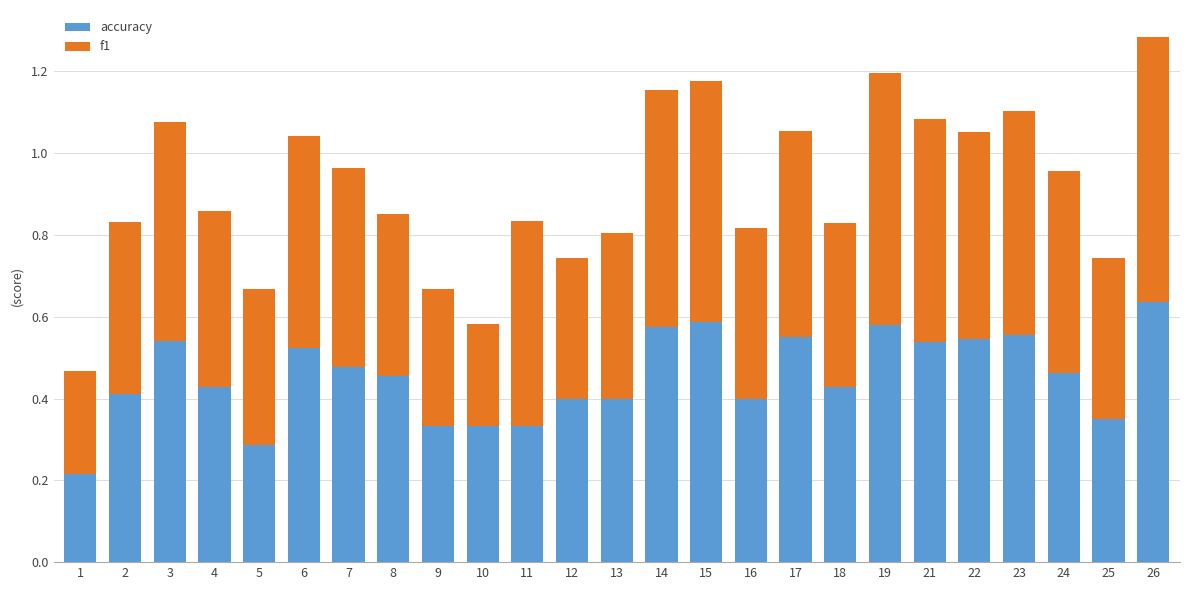

At which category is the sum across all series the highest?

26